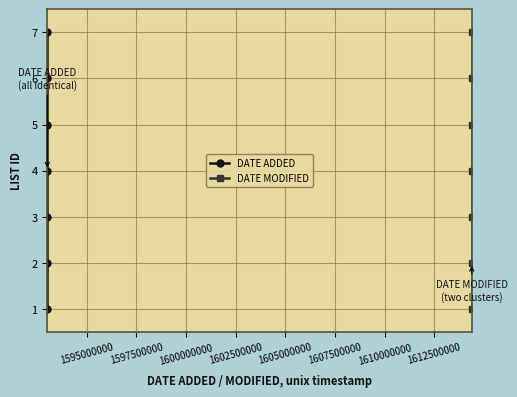

True or false: DATE ADDED has more than 2 points higher than both neighbors.

False